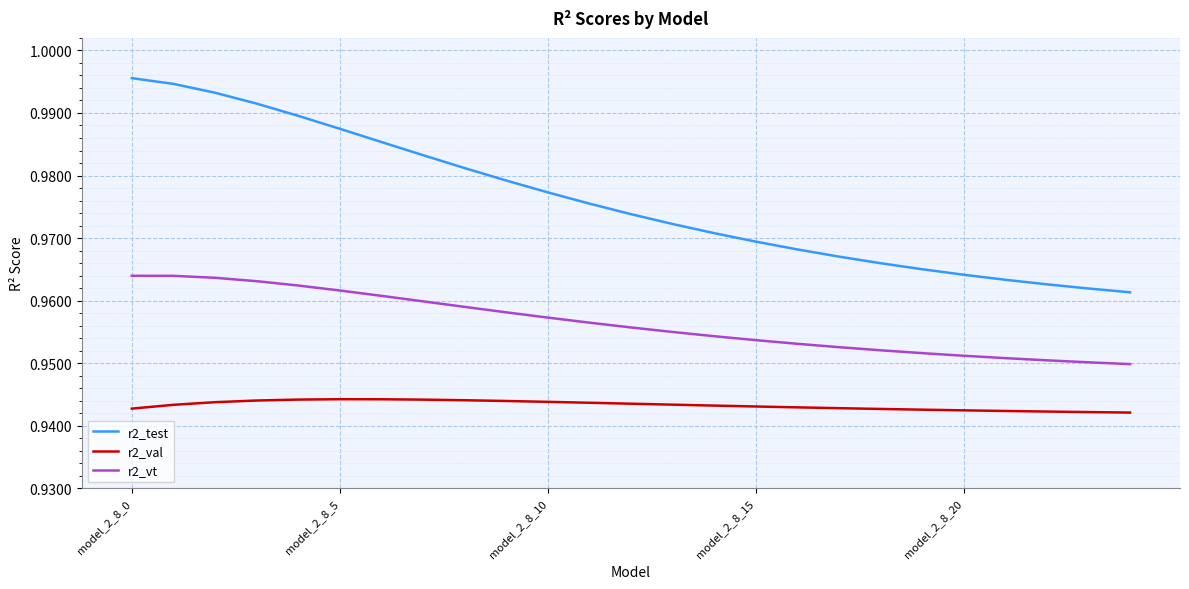

True or false: r2_vt and r2_test cross at least once.

False